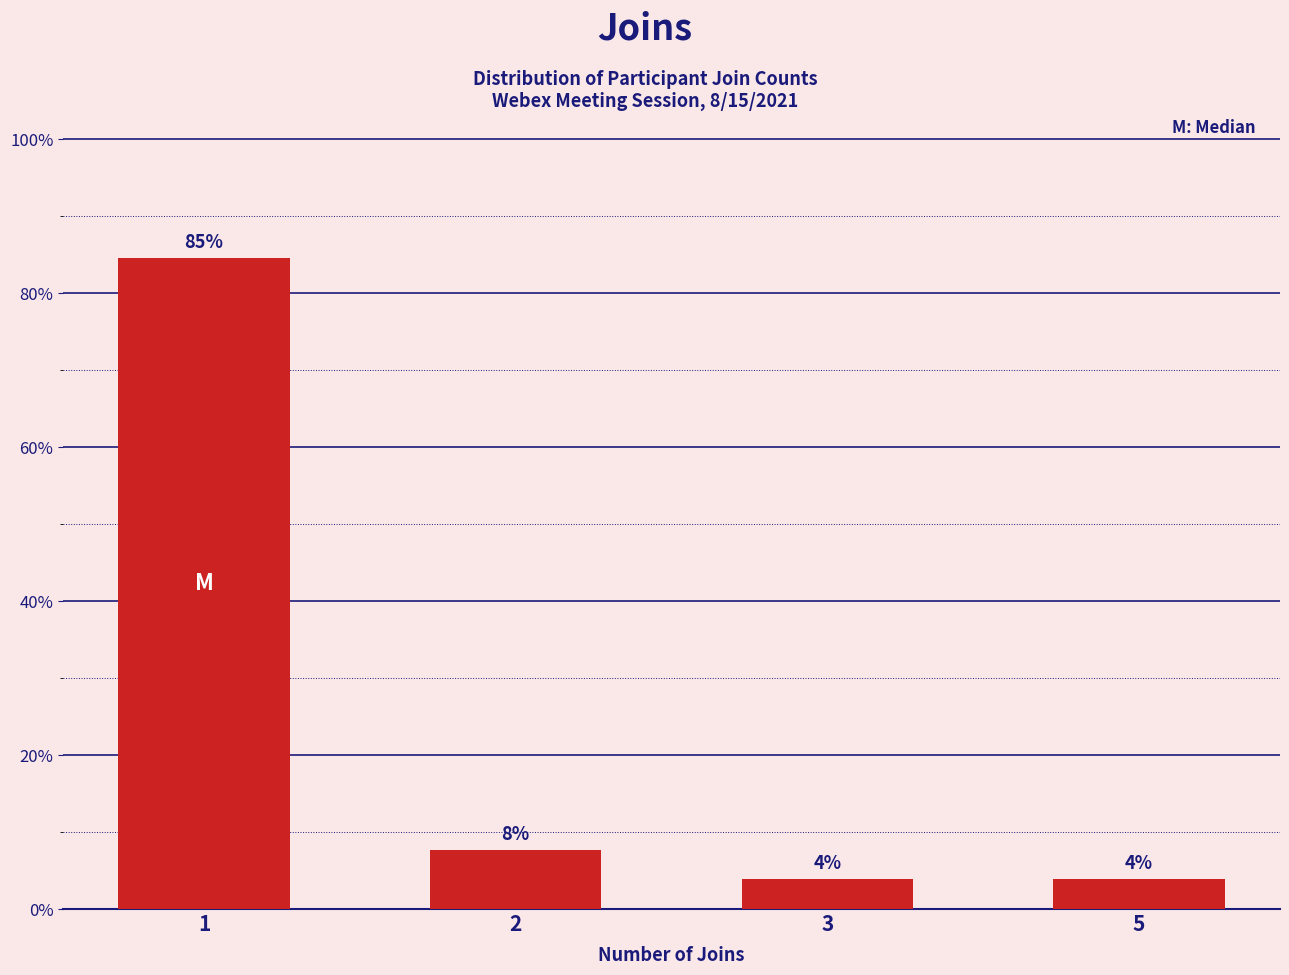

At which label is the value closest to 44?

2